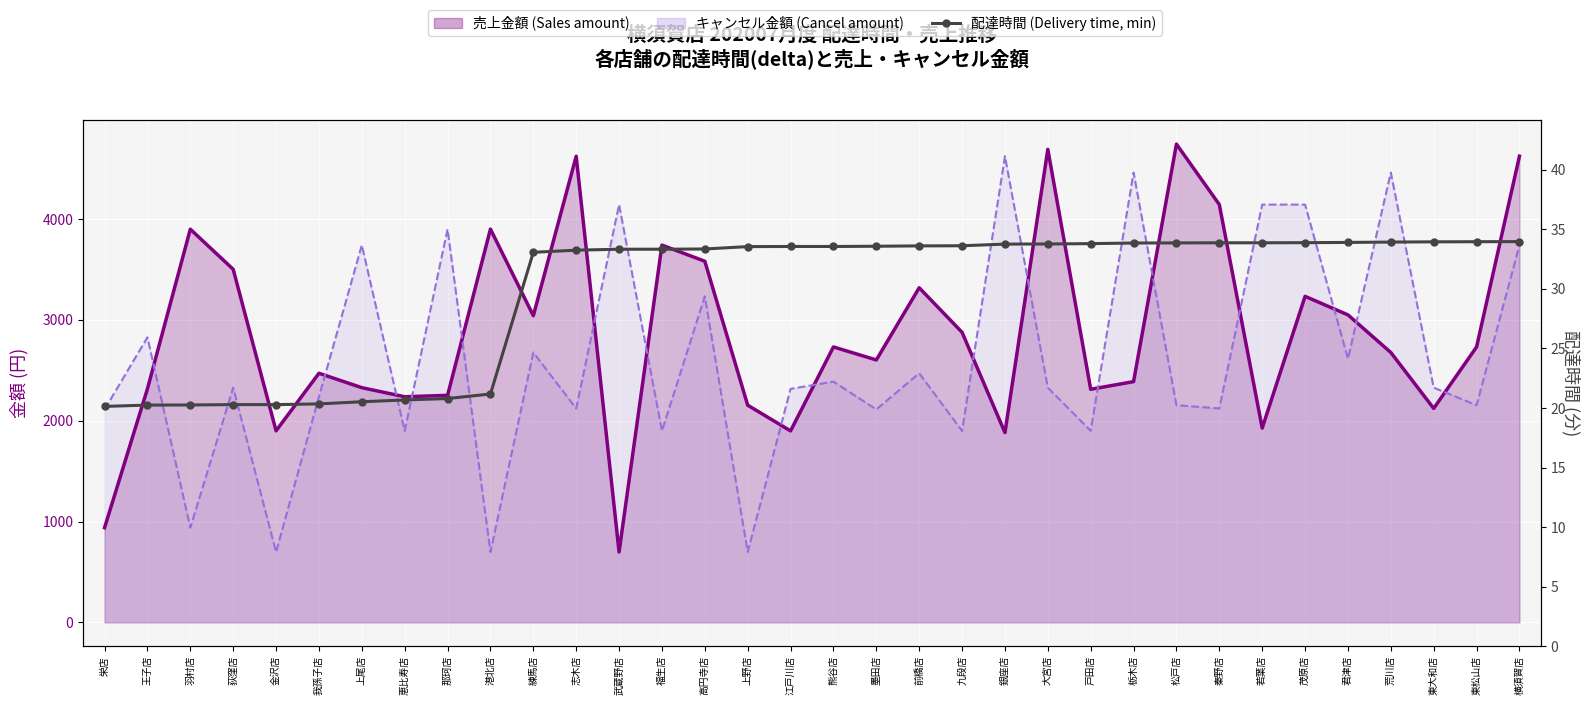

At which category does the chart reach its peak across all series?

松戸店